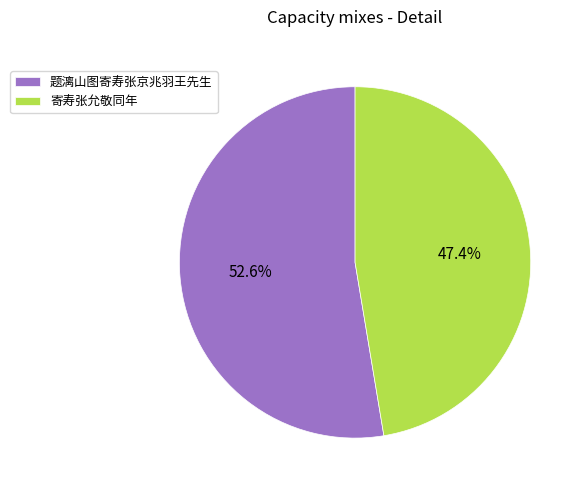

Is the sum of 题漓山图寄寿张京兆羽王先生 and 寄寿张允敬同年 greater than half?

Yes